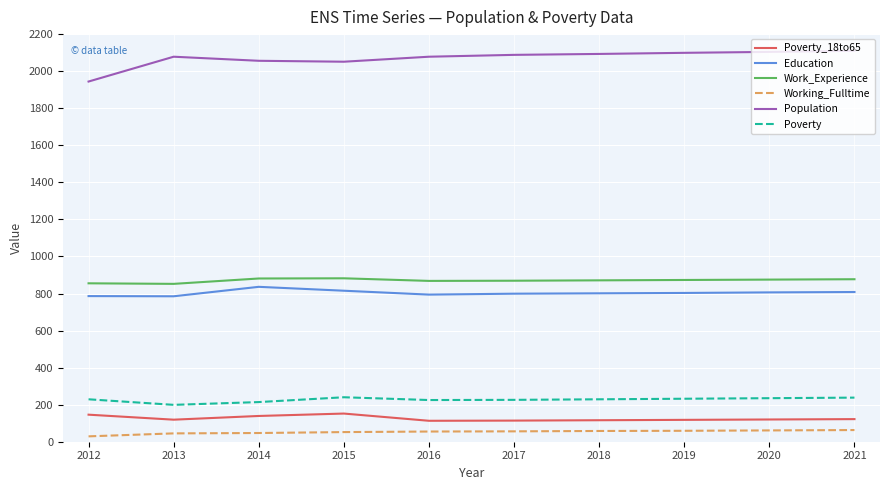

The Work_Experience series shows 277 at 2017. True or false?

False